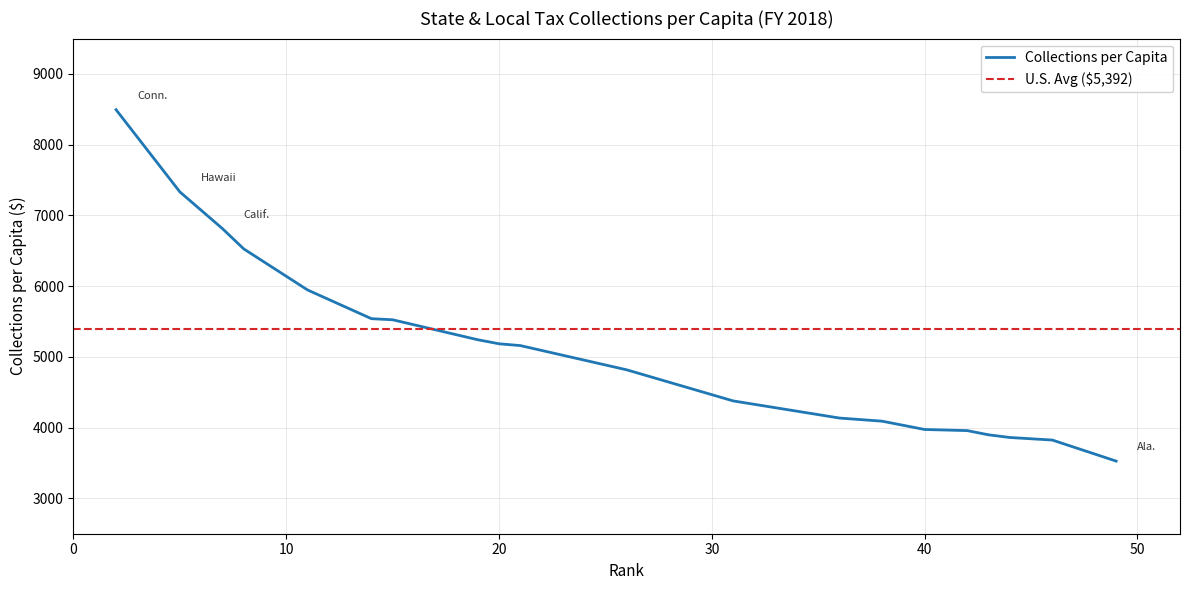

Between Fla. and Ariz., which is larger?

Fla.